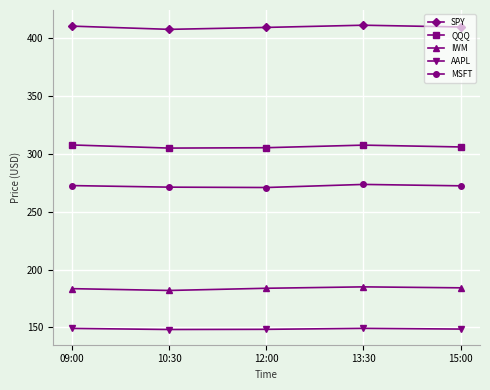

True or false: MSFT and QQQ intersect in this chart.

False